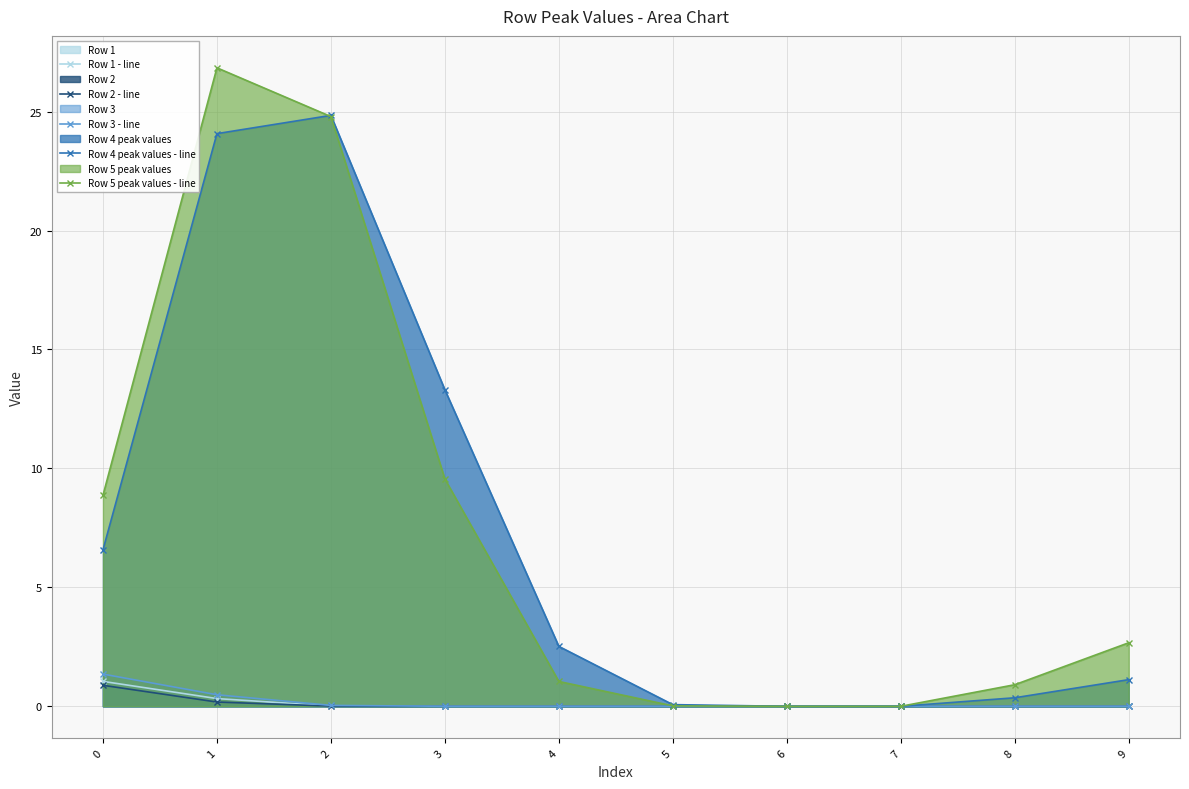

True or false: Row 1 - line has more than 1 points higher than both neighbors.

False